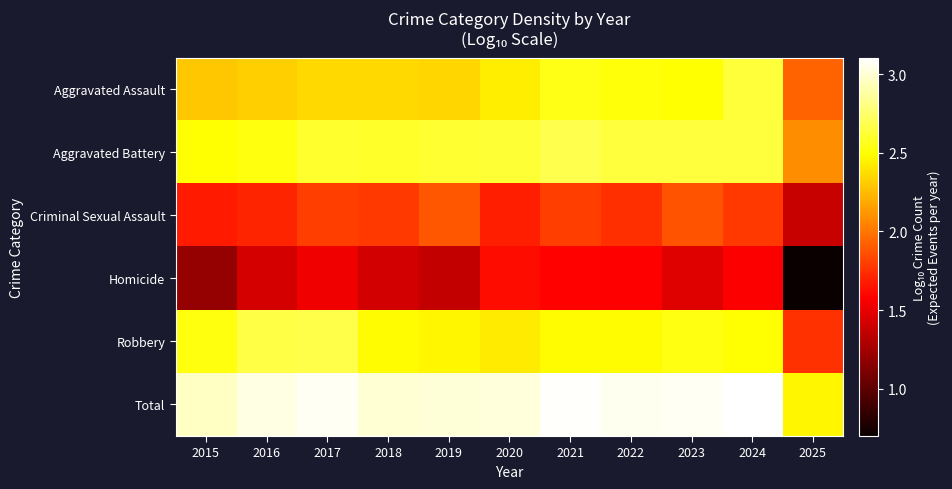

At how many categories does at least one series exceed 1?

11